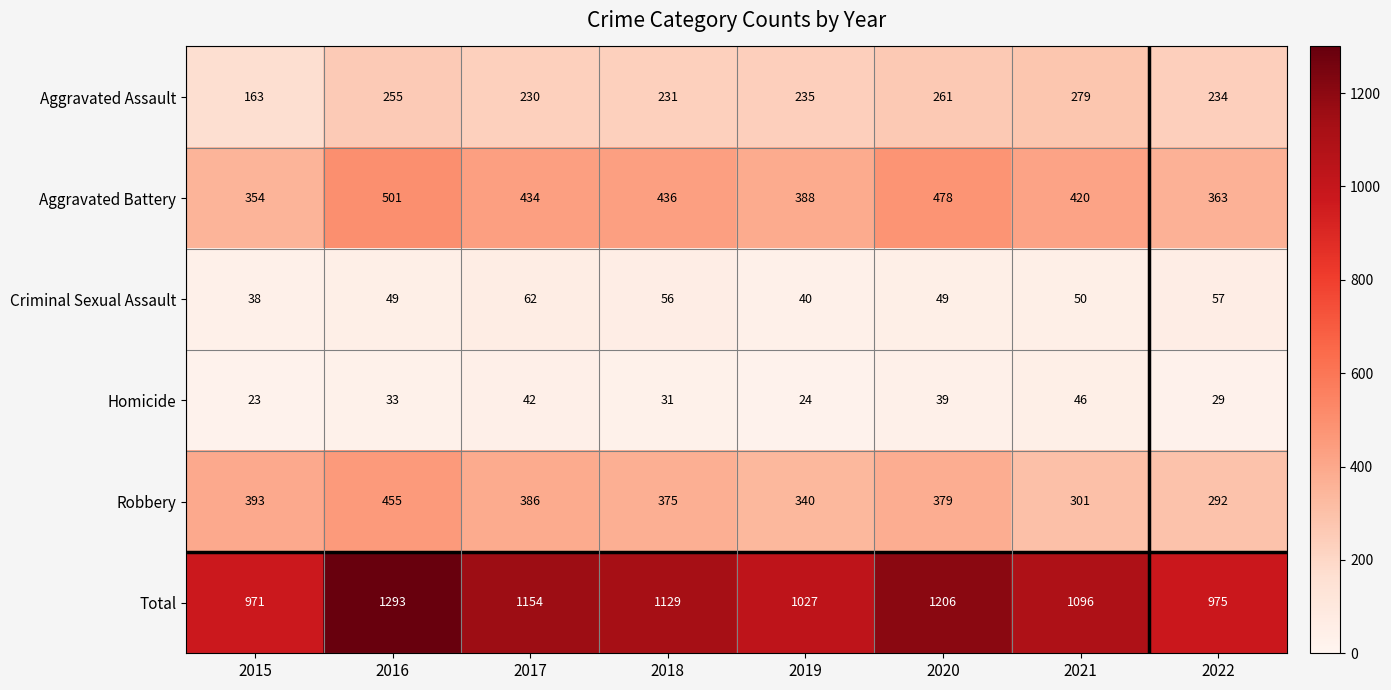

What is the greatest value displayed?

1293